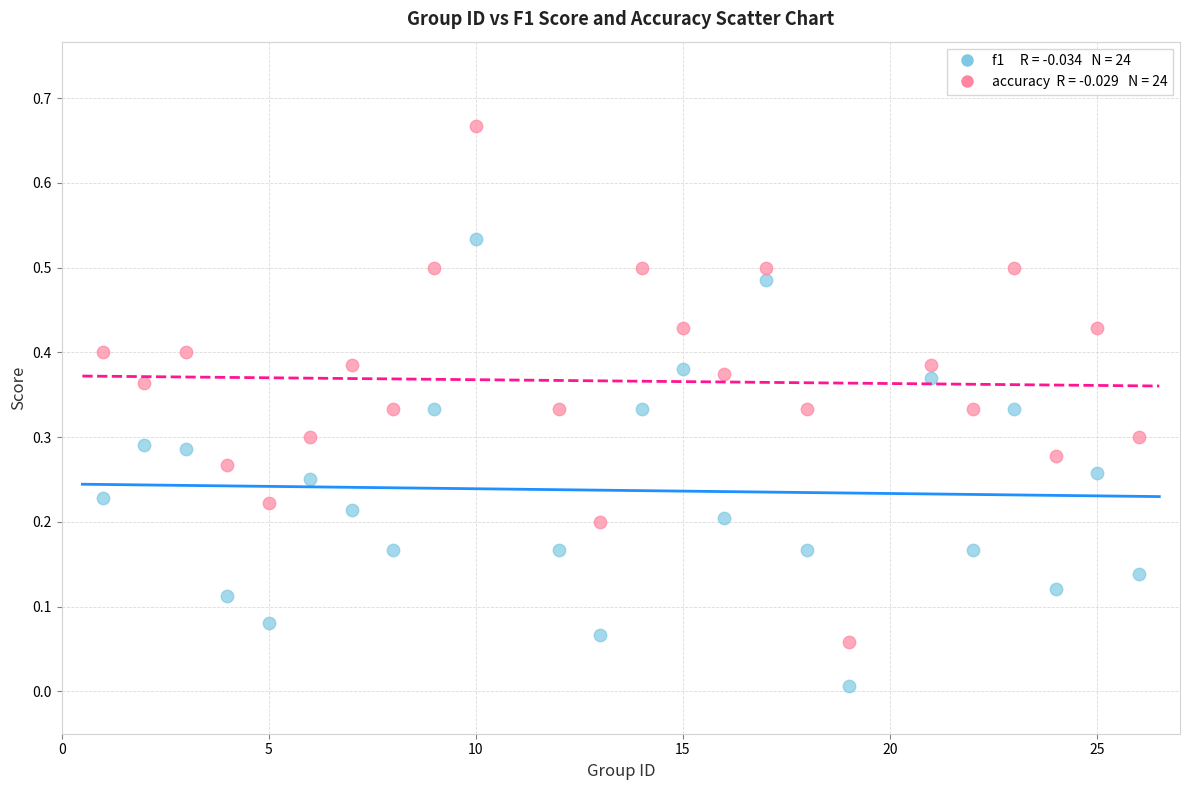

Across all data points, what is the range of X values (max minus min)?

25.0